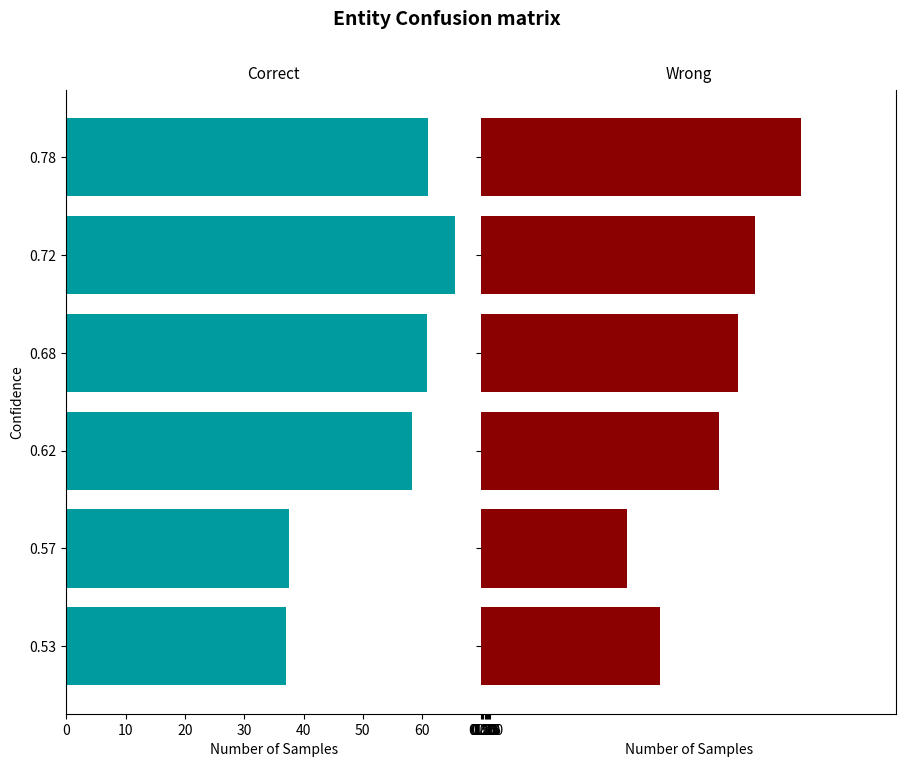

Reading left to right, transcribe all the data shown in this chart.

Correct: -37.0	-37.5	-58.3	-60.8	-65.6	-61.0
Wrong: 43.0	35.0	57.3	61.9	65.9	77.0